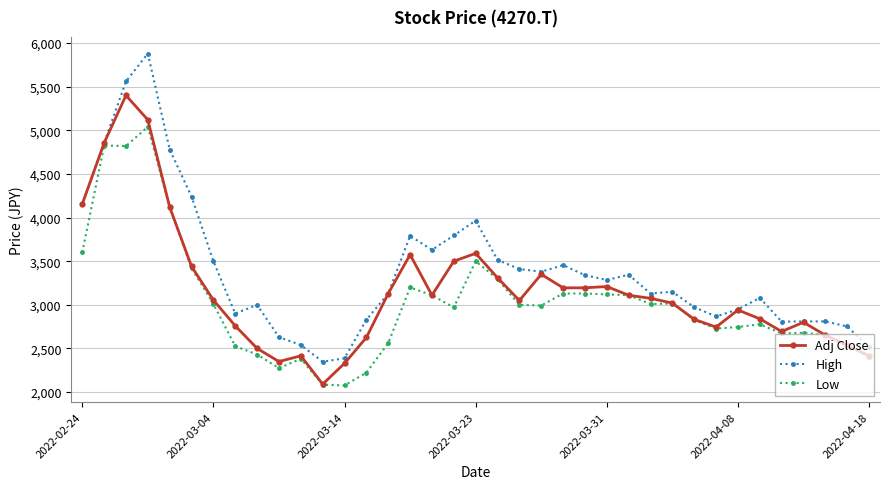

Which series has the widest spread of values?

High